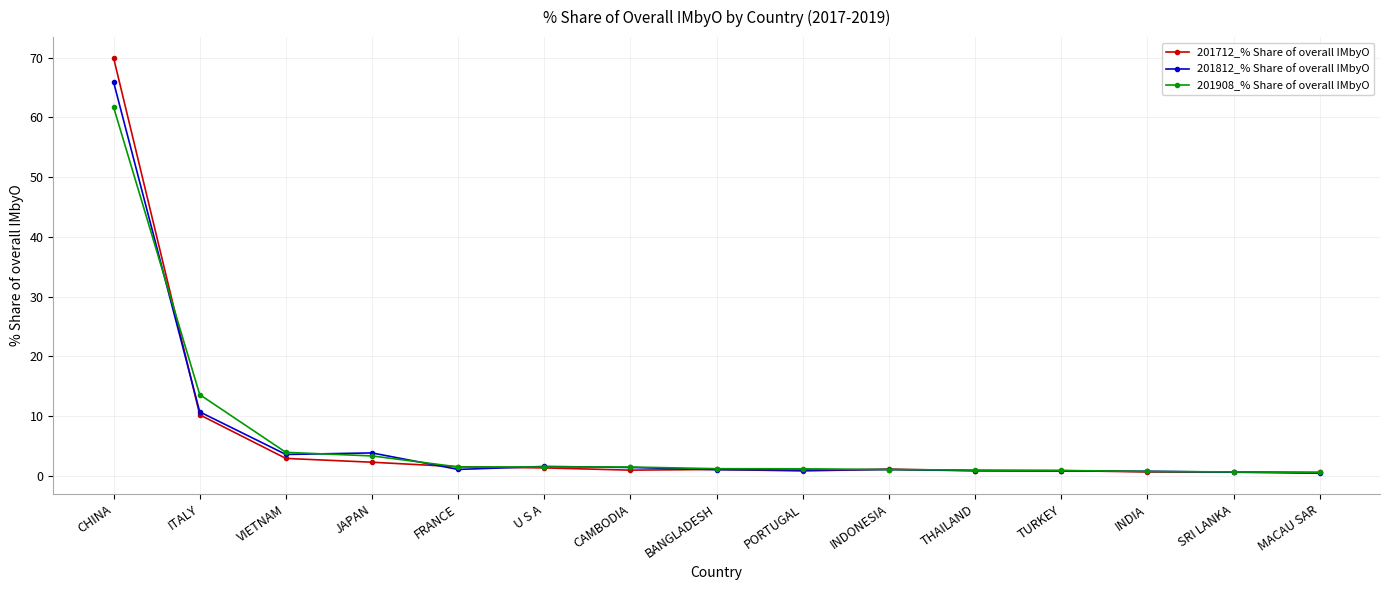

What is the greatest value displayed?

70.0